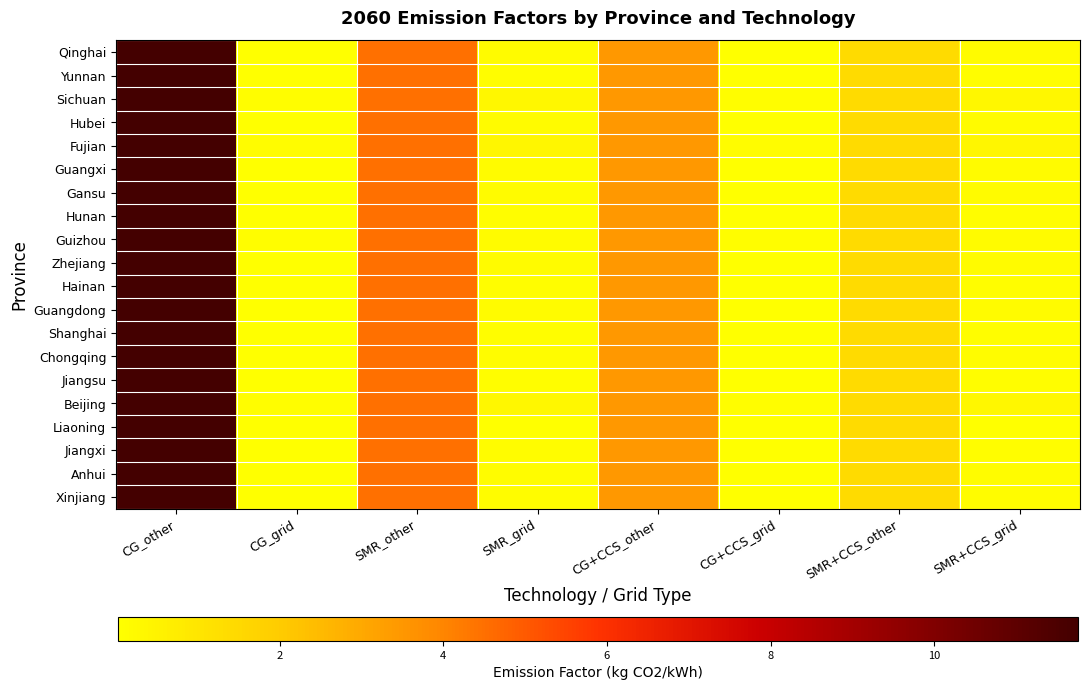

How many categories are shown in the chart?

8